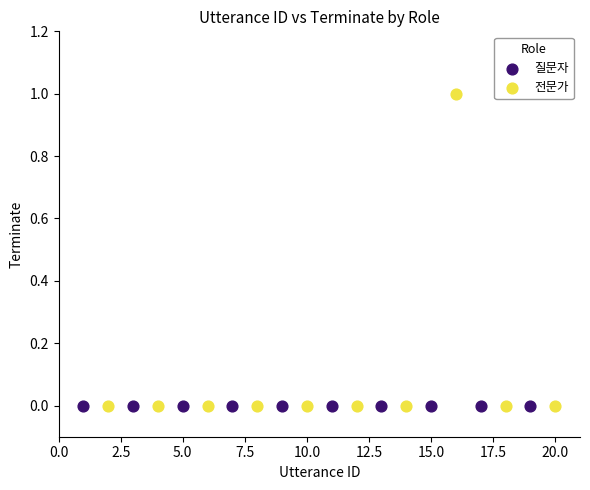

Which series contains the highest Y value?

전문가